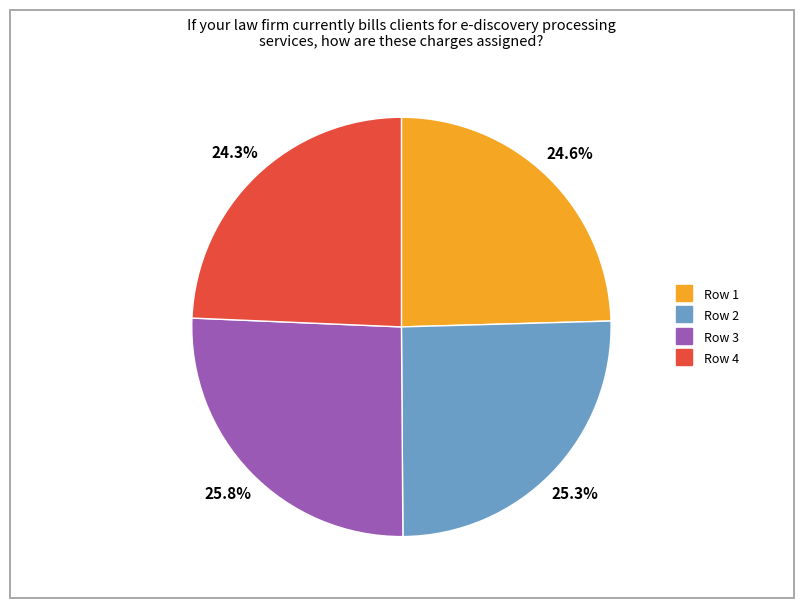

Is there a majority slice in this chart?

No